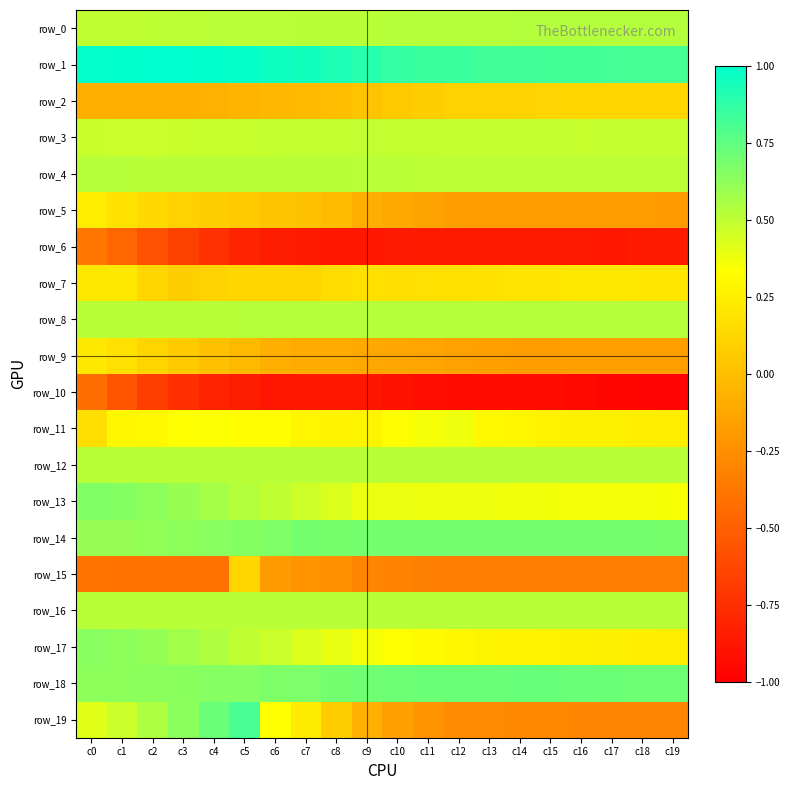

List the series in order of their peak value, highest first.

row_1, row_19, row_18, row_14, row_13, row_17, row_0, row_8, row_4, row_12, row_16, row_3, row_11, row_5, row_7, row_9, row_15, row_2, row_6, row_10